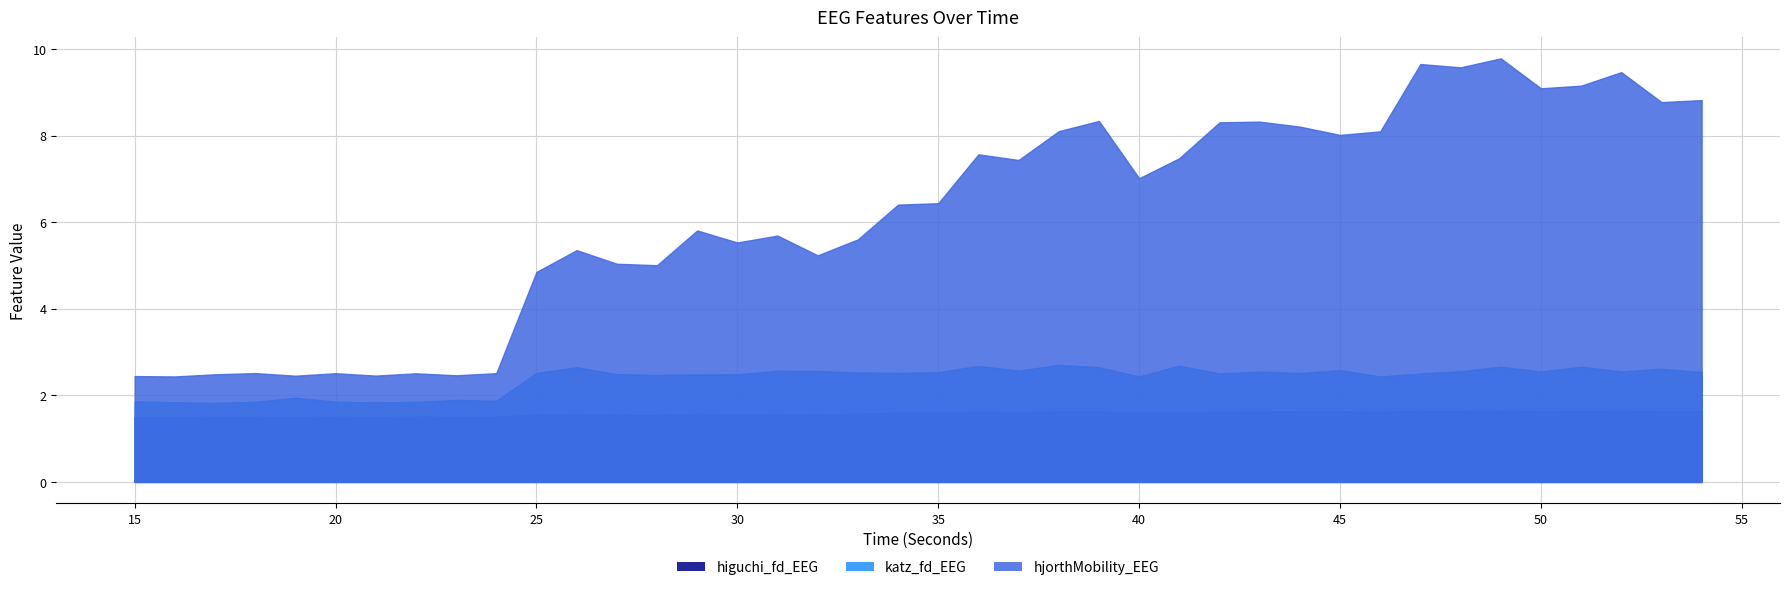

What is the average value of the katz_fd_EEG series?

2.4